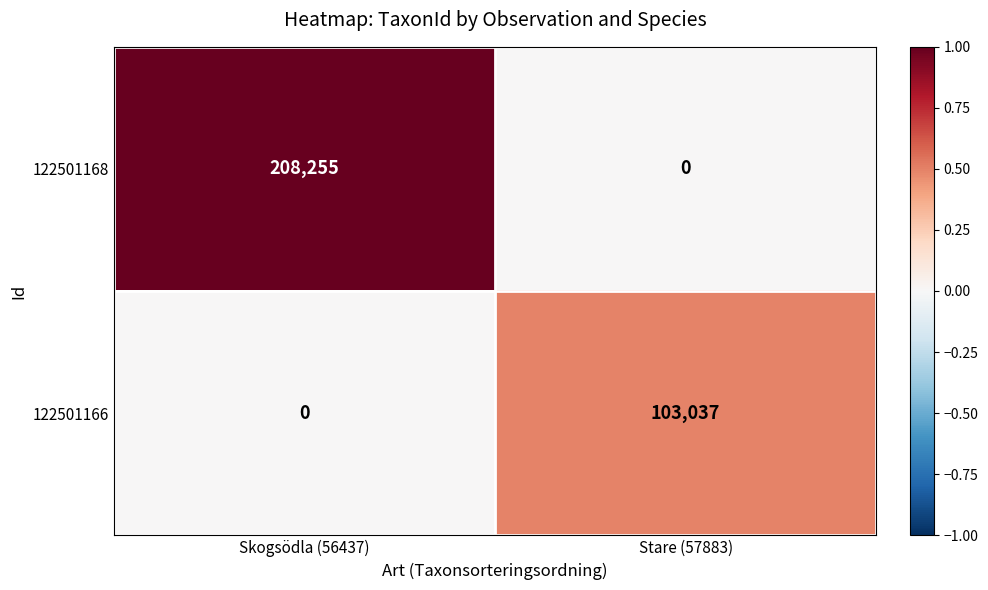

What is the sum of all 122501168 values?

208255